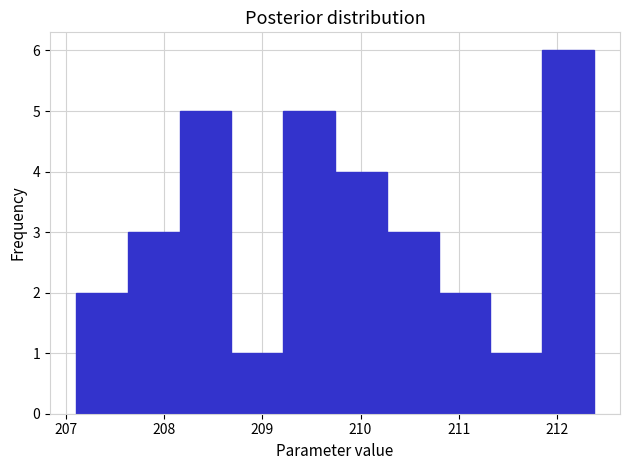

Reading left to right, list every bar in this chart as the range it spans on the x-axis followed by its height. Neither the bar edges nor the heights are printed on the chart, so give them approximately, as read against the axes.

207.1 to 207.6: 2
207.6 to 208.2: 3
208.2 to 208.7: 5
208.7 to 209.2: 1
209.2 to 209.7: 5
209.7 to 210.3: 4
210.3 to 210.8: 3
210.8 to 211.3: 2
211.3 to 211.9: 1
211.9 to 212.4: 6